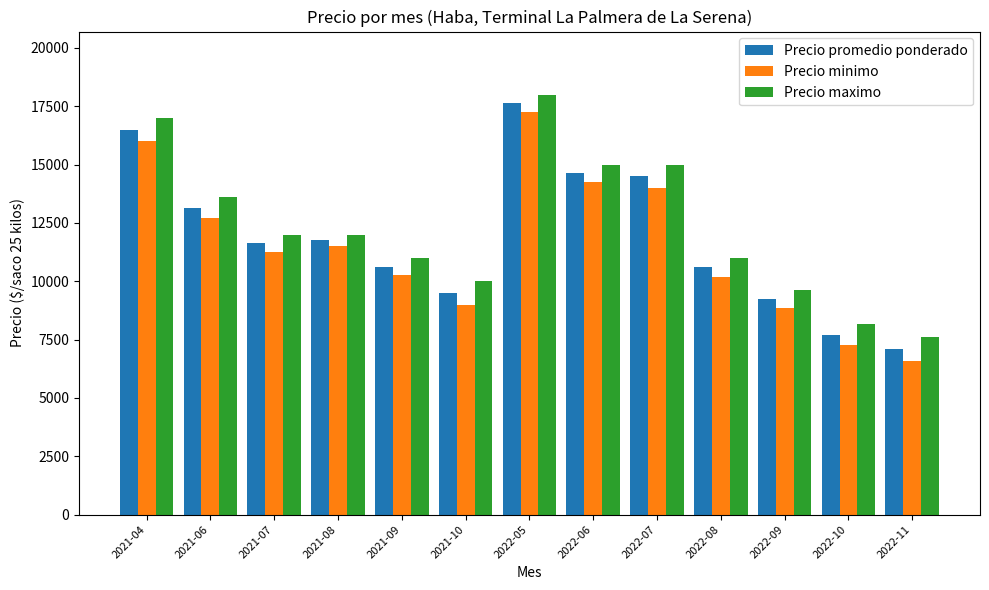

At how many categories does at least one series exceed 16379?

2